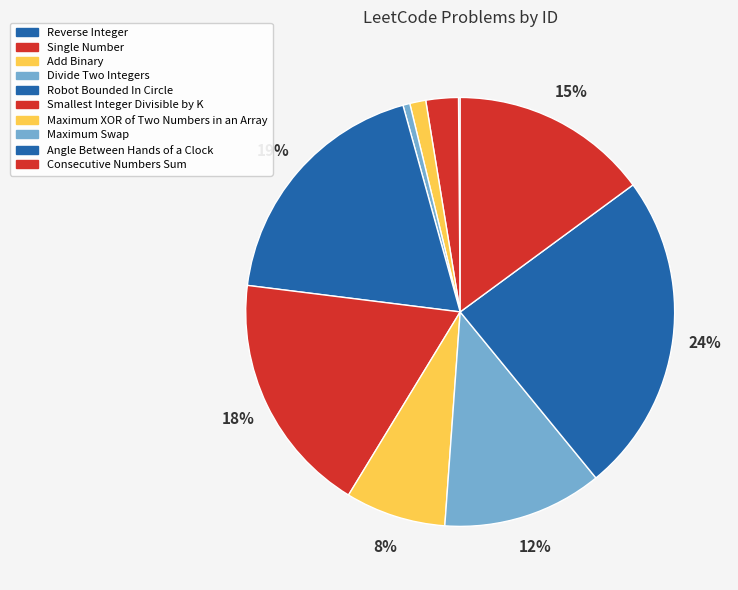

Which category has the smallest portion of the pie?

Reverse Integer